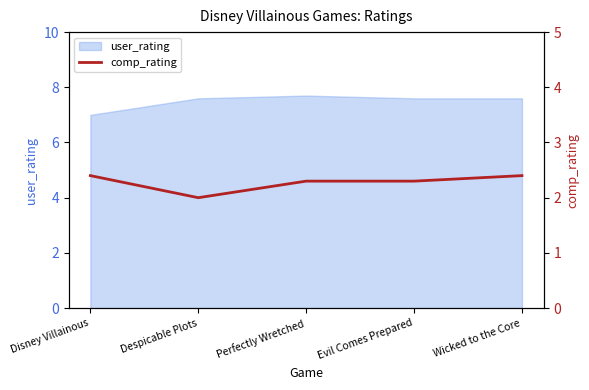

True or false: there are more than 2 points higher than both neighbors.

False